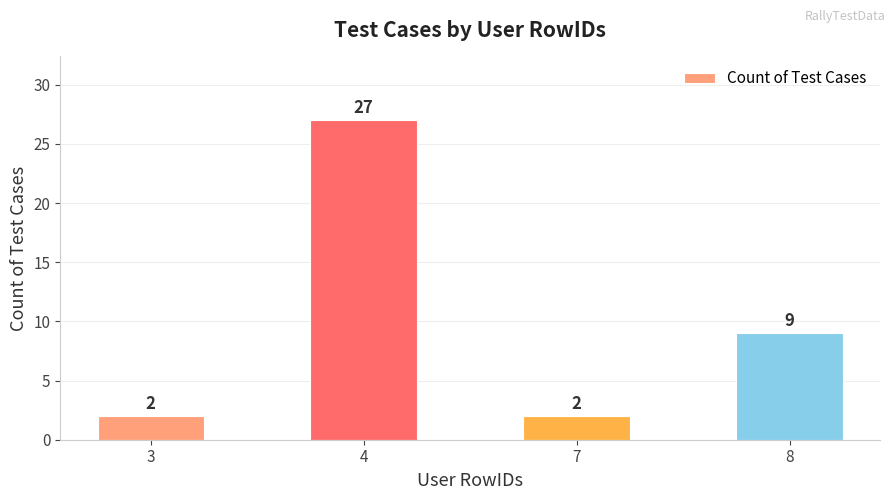

Reading left to right, list all the values displayed in this chart.

3=2	4=27	7=2	8=9